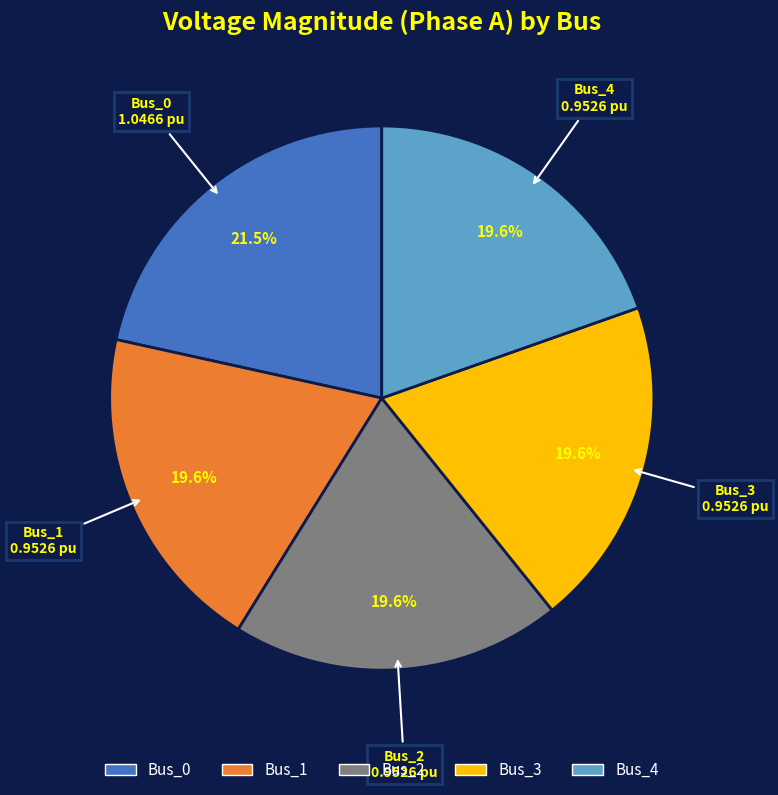

Which has a higher value, Bus_4 or Bus_0?

Bus_0